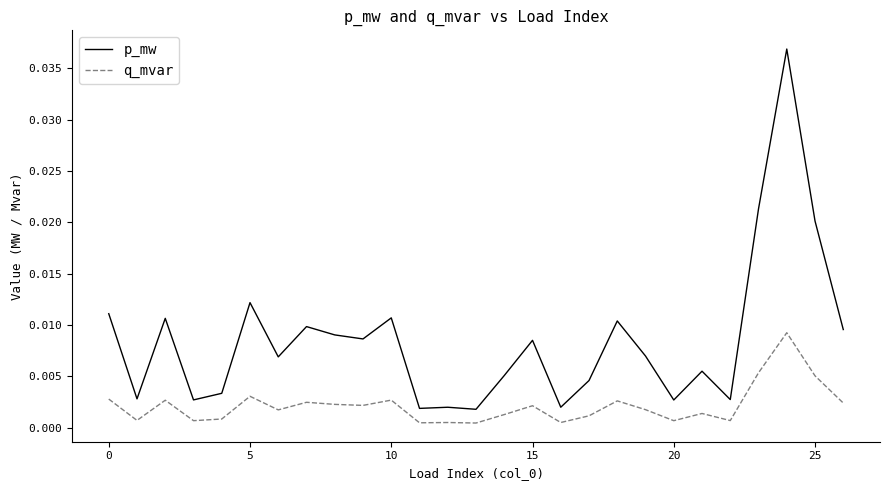

In q_mvar, how many points are higher than both neighbors (excluding endpoints)?

9